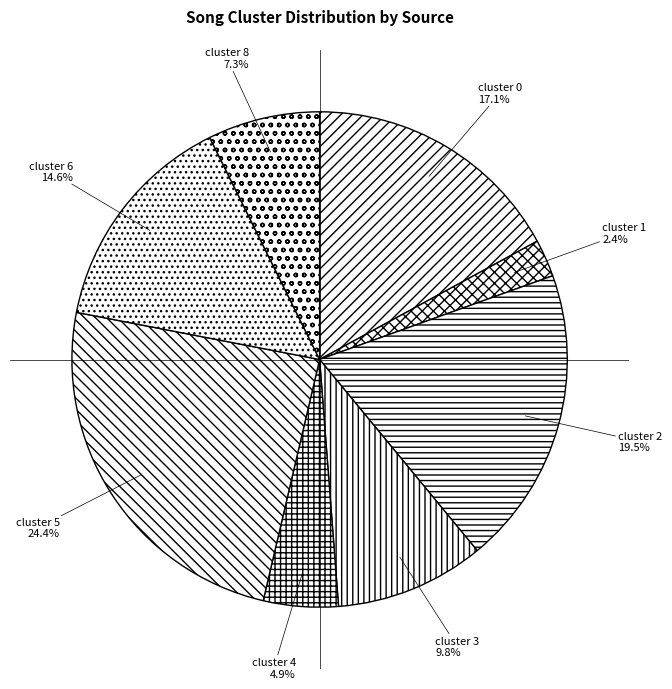

Between cluster 2 and cluster 0, which is larger?

cluster 2